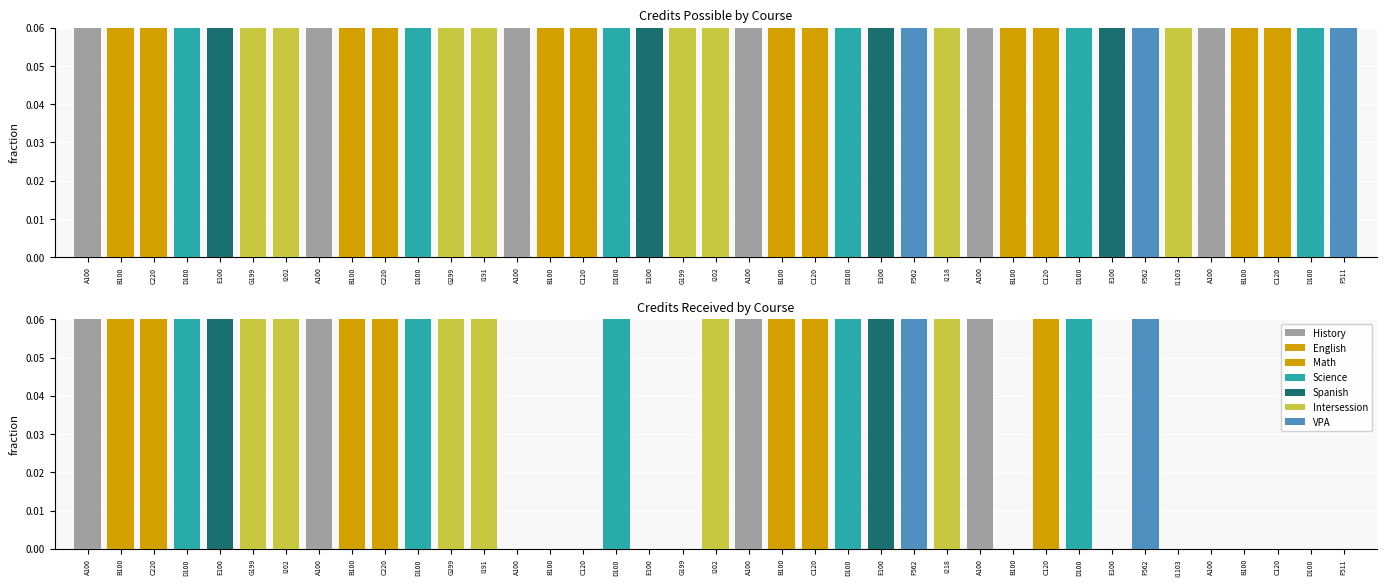

What is the average value of the credits_possible series?

1